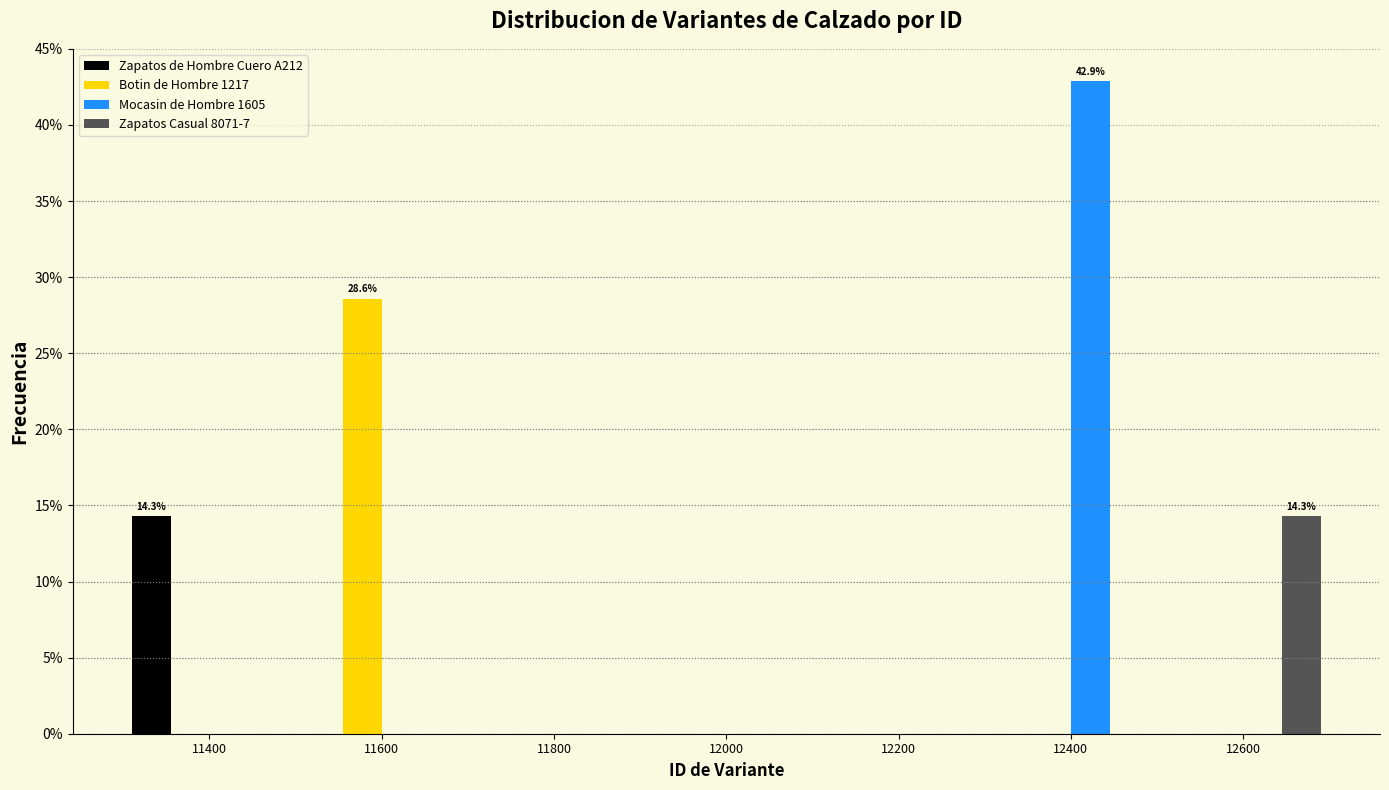

In the Mocasin de Hombre 1605 series, which range on the x-axis has the tallest bar?

12300 to 12500